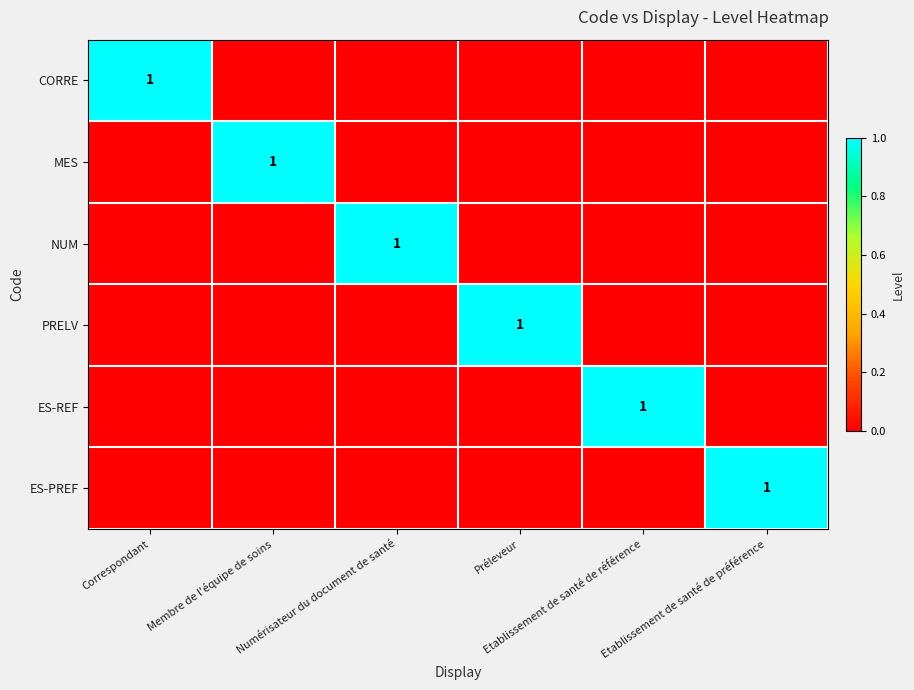

What is the spread (max minus min) of values at Numérisateur du document de santé?

1